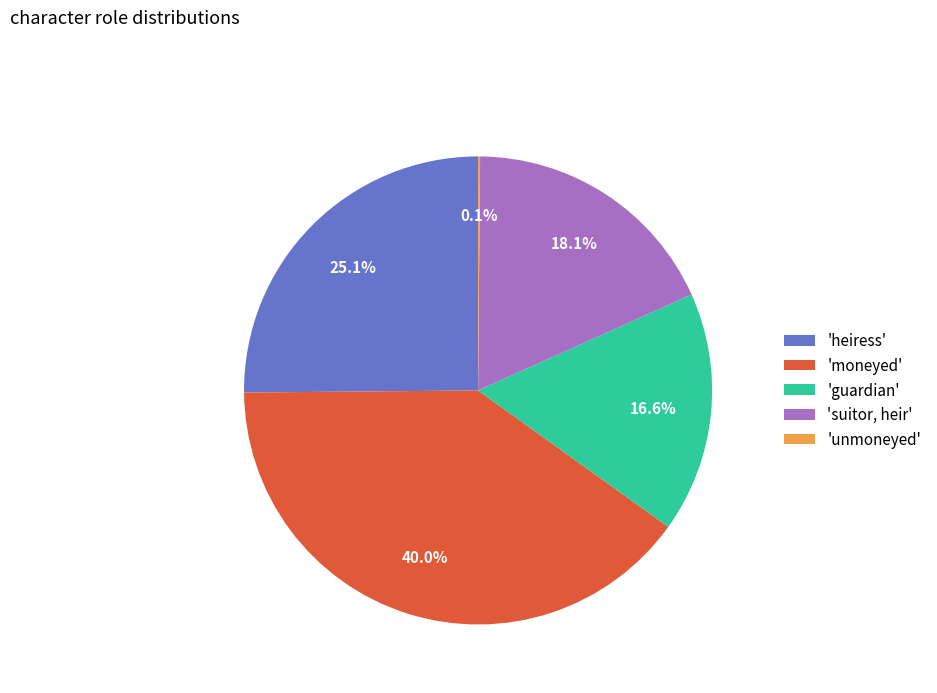

What is the ratio of the value at 'moneyed' to the value at 'heiress'?

1.6